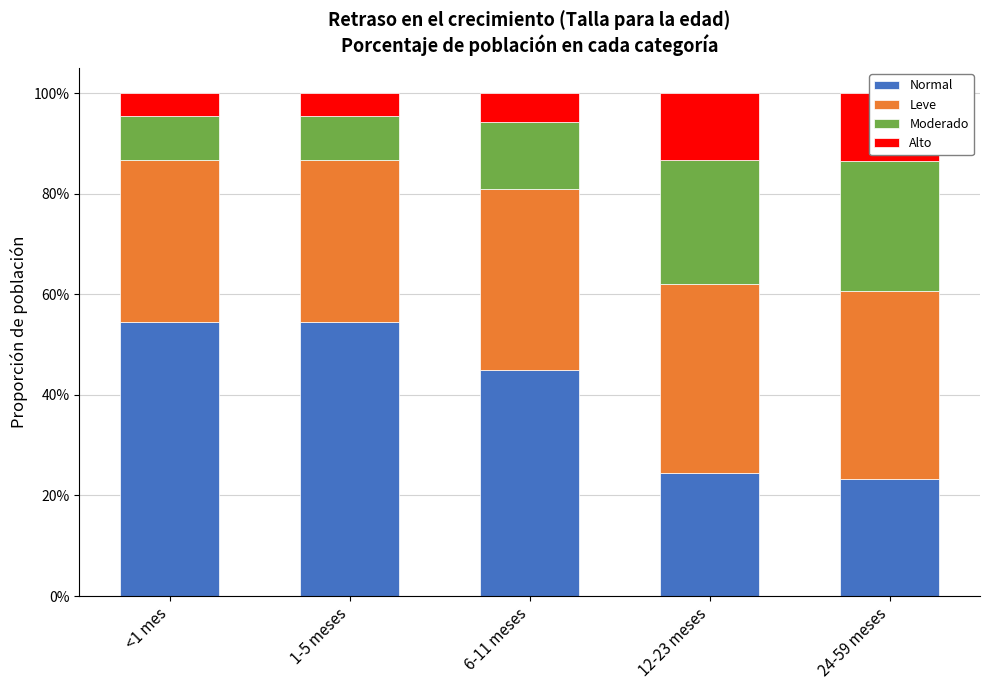

What is the difference between the maximum and minimum values in the Normal series?

0.3